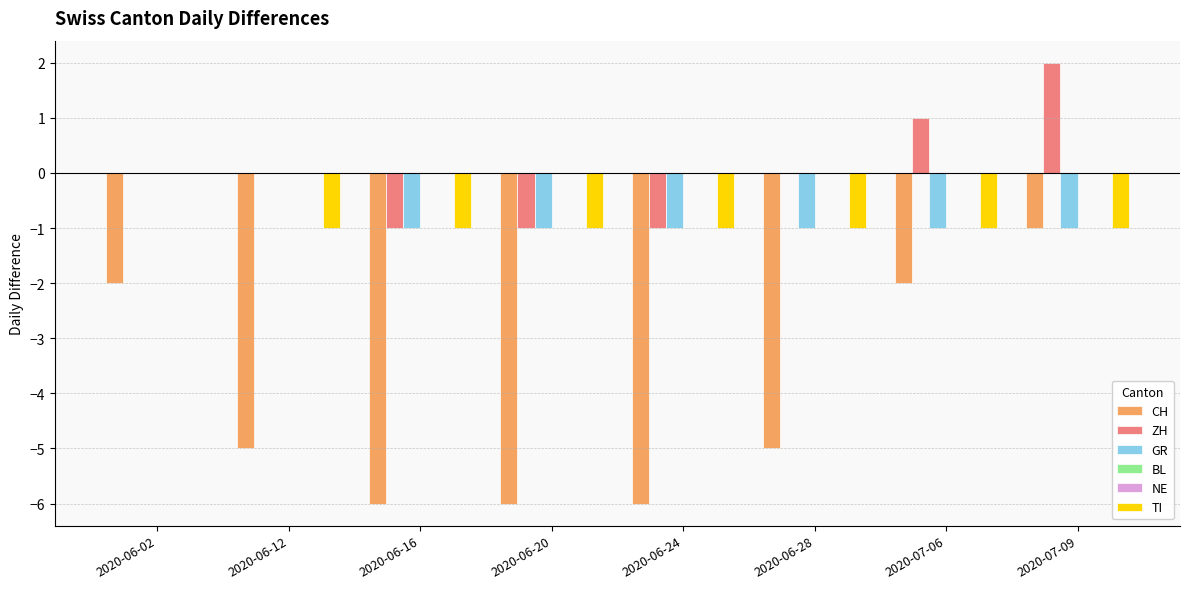

Are the bars horizontal?

No